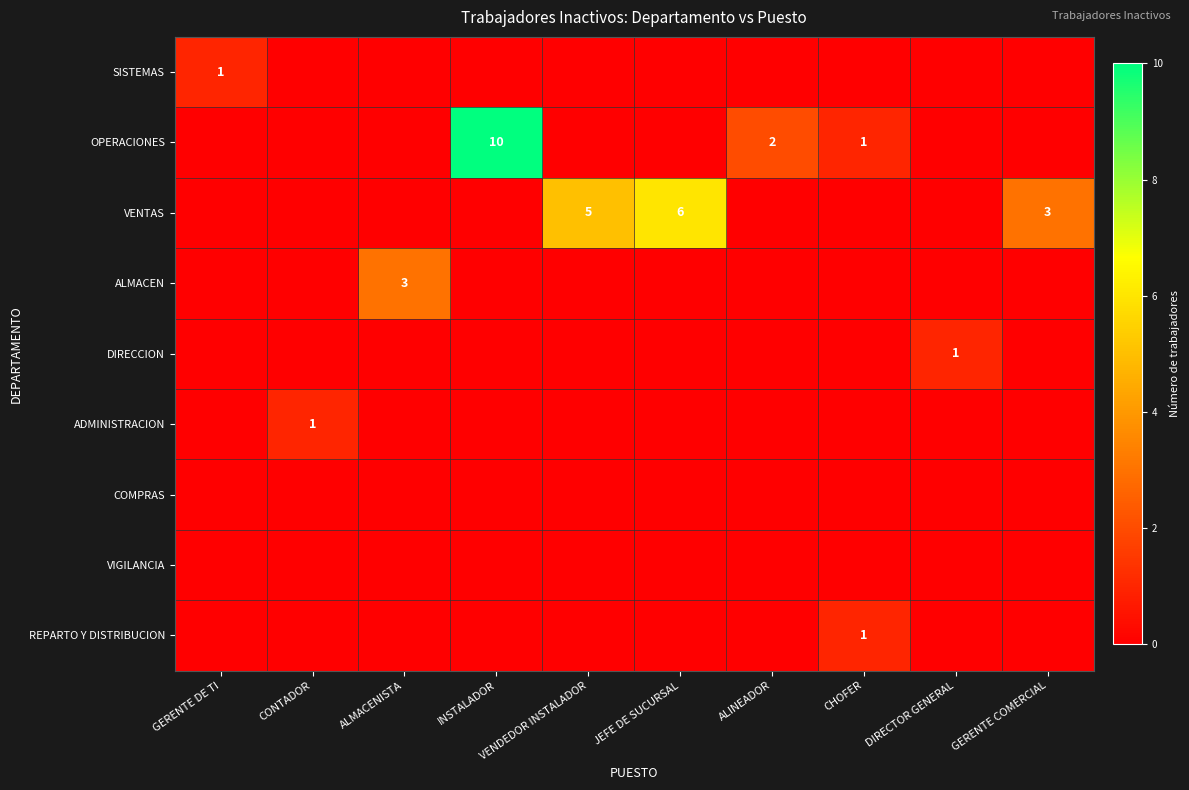

Rank the series at JEFE DE SUCURSAL from lowest to highest value.

SISTEMAS, OPERACIONES, ALMACEN, DIRECCION, ADMINISTRACION, COMPRAS, VIGILANCIA, REPARTO Y DISTRIBUCION, VENTAS